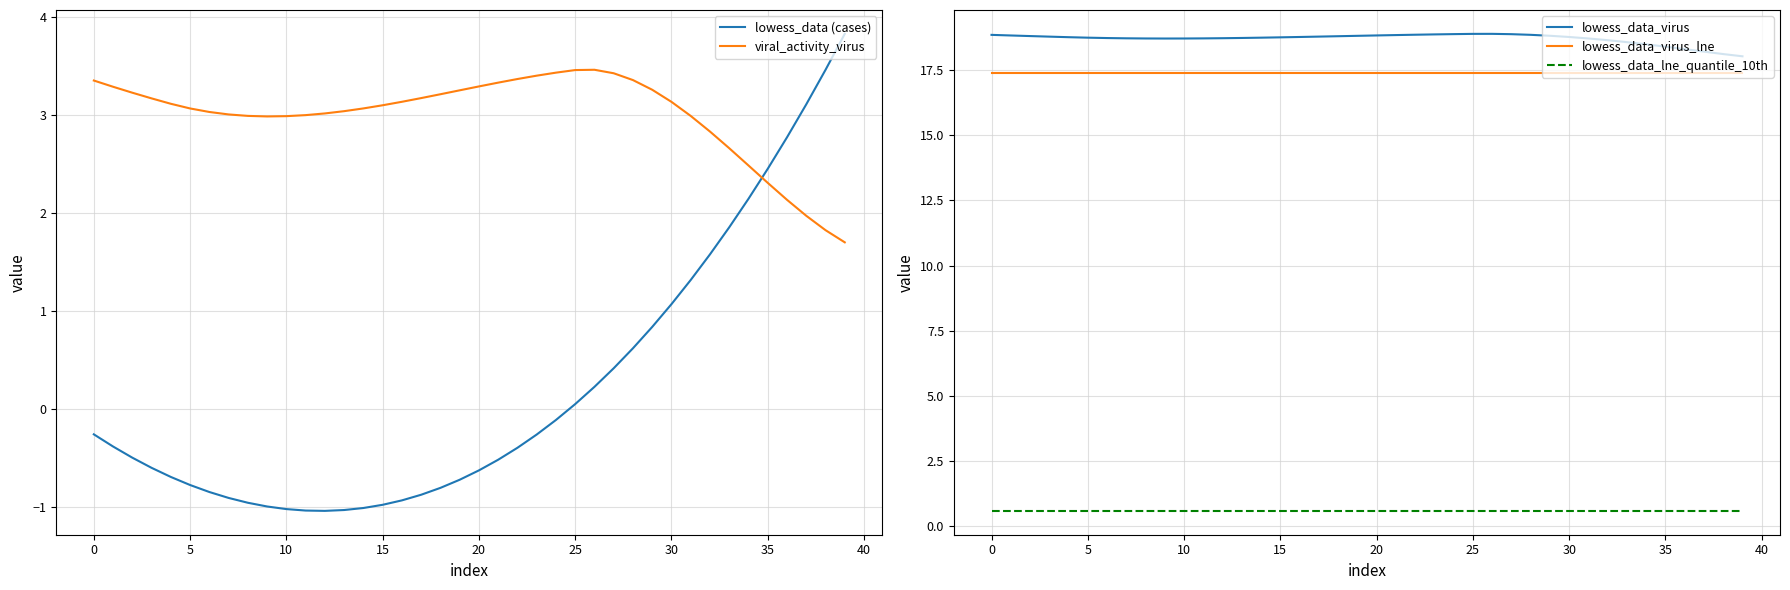

How many interior local valleys does the lowess_data_virus series have?

1